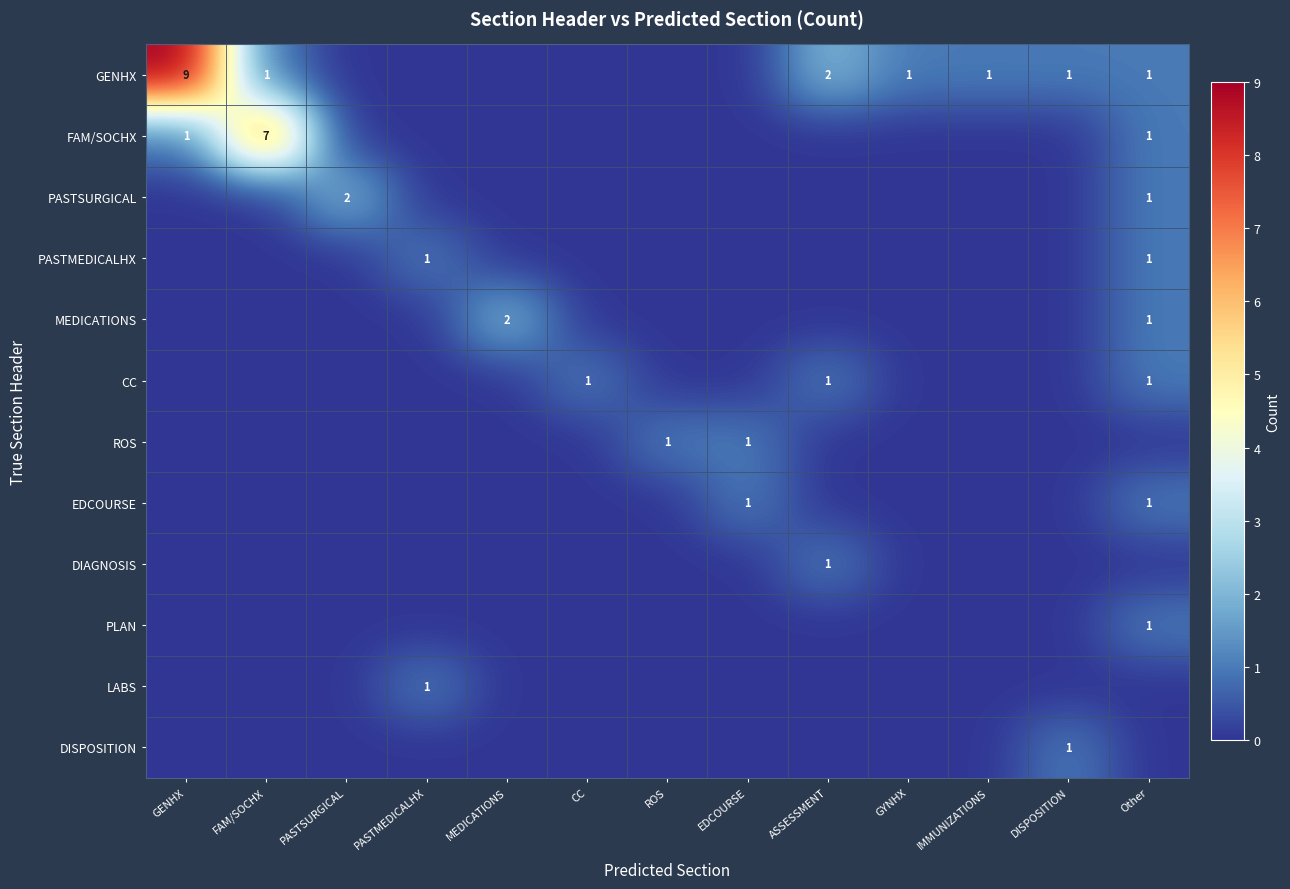

The value of GENHX at ASSESSMENT is 3. True or false?

False